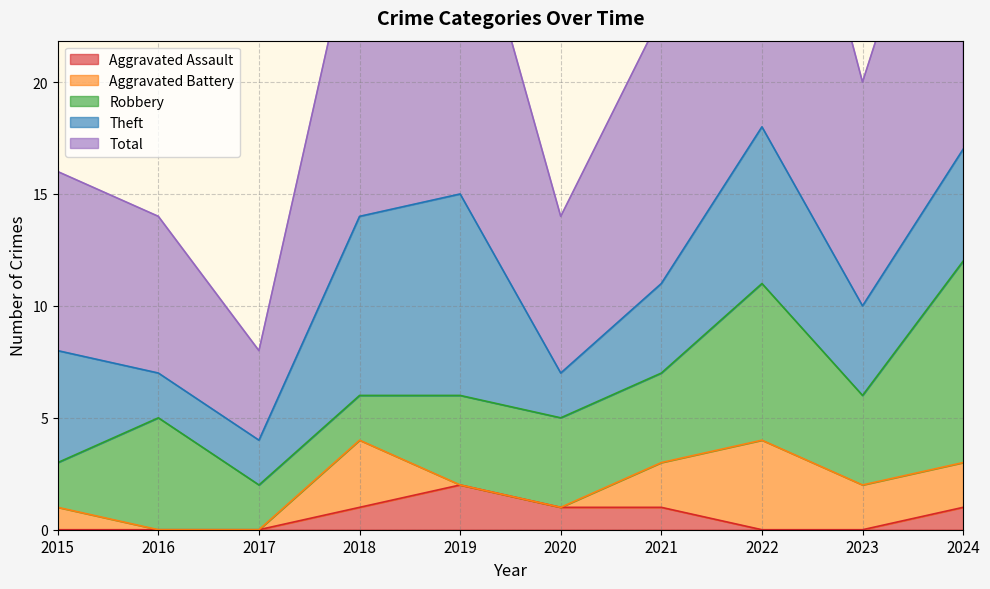

Reading left to right, transcribe all the data shown in this chart.

Aggravated Assault: 0	0	0	1	2	1	1	0	0	1
Aggravated Battery: 1	0	0	3	0	0	2	4	2	2
Robbery: 2	5	2	2	4	4	4	7	4	9
Theft: 5	2	2	8	9	2	4	7	4	5
Total: 8	7	4	14	15	7	12	19	10	17